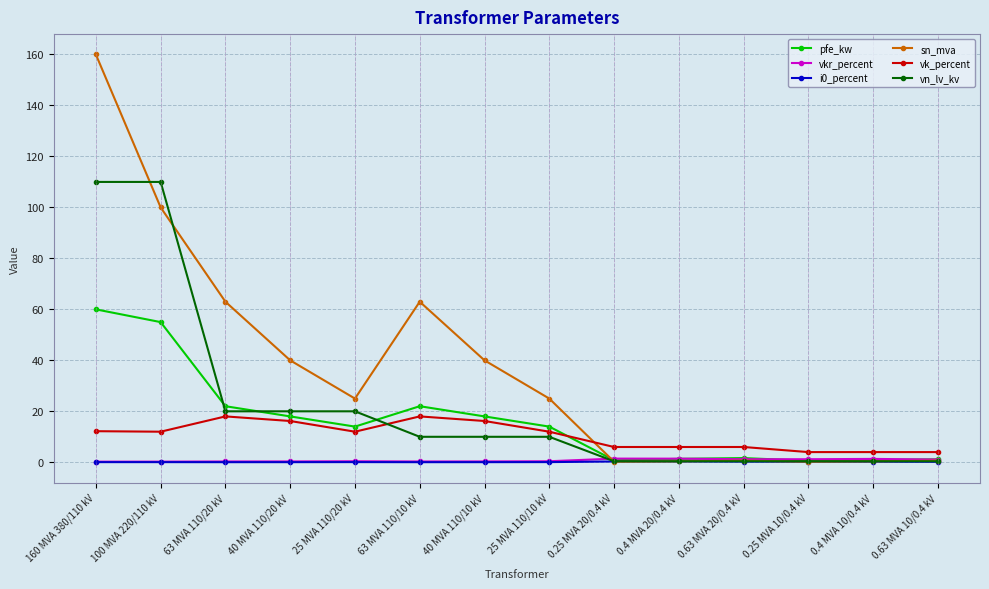

Which series has the widest spread of values?

sn_mva